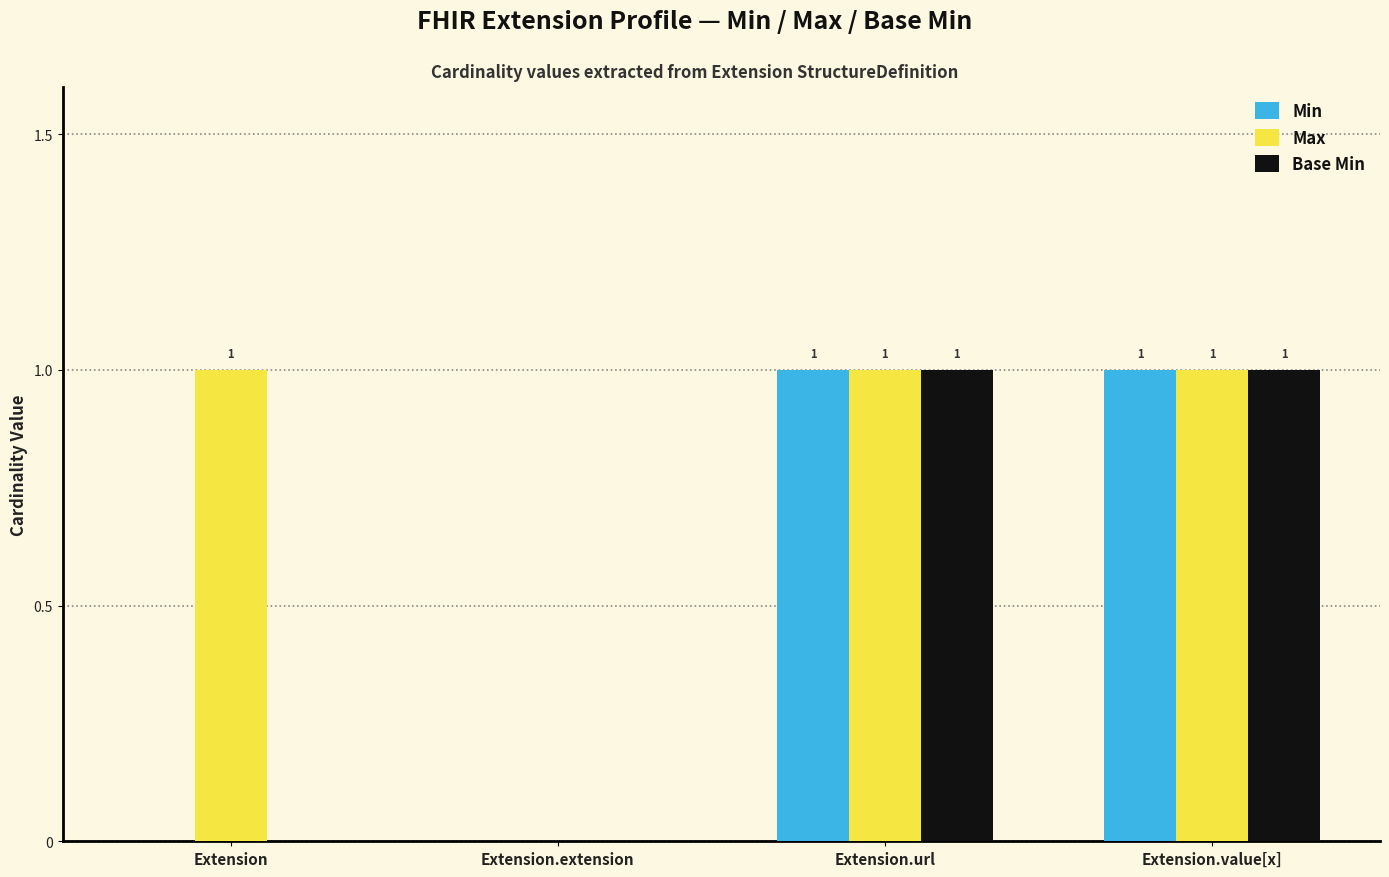

What is the total value across all series at Extension.url?

3